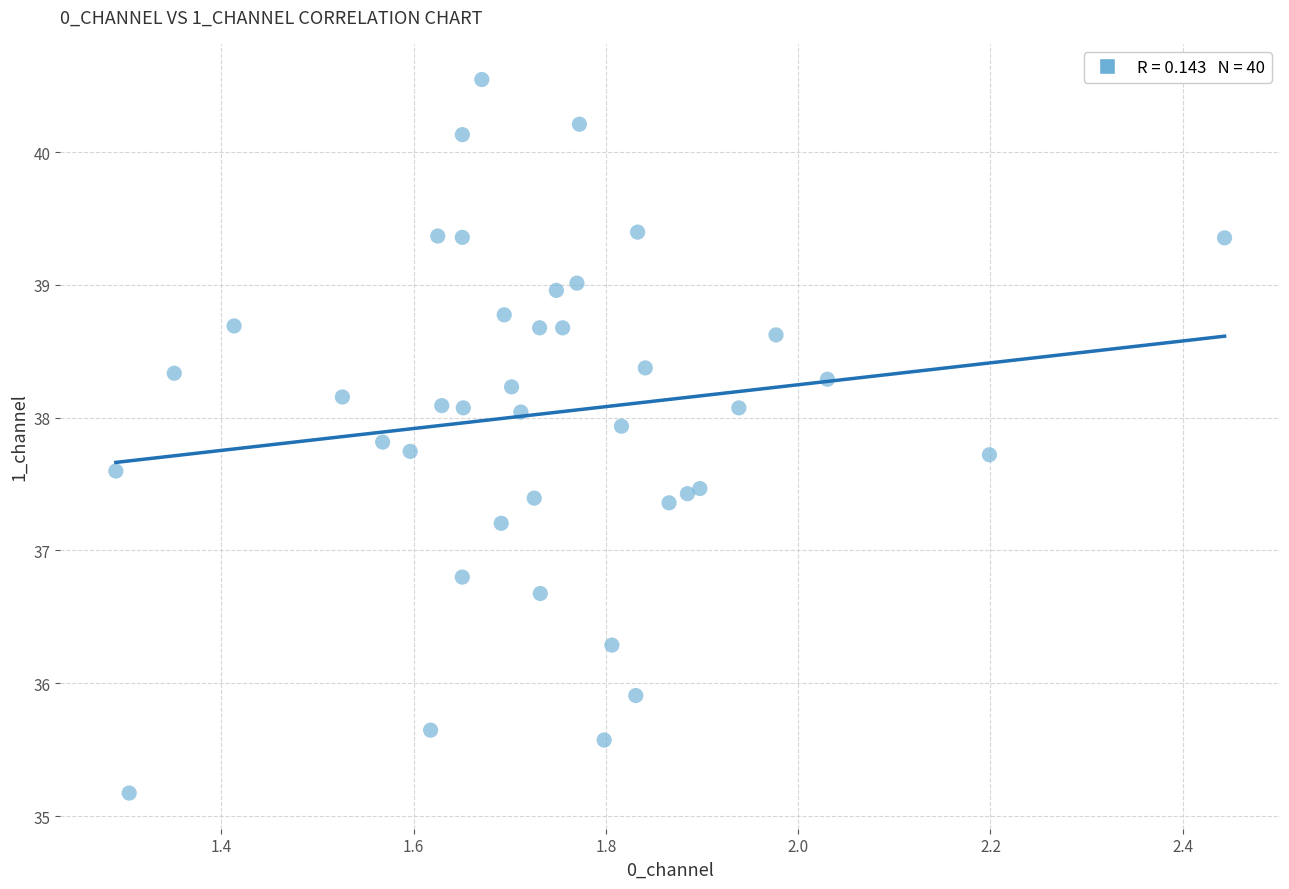

What is the range of X values (max minus min)?

1.2